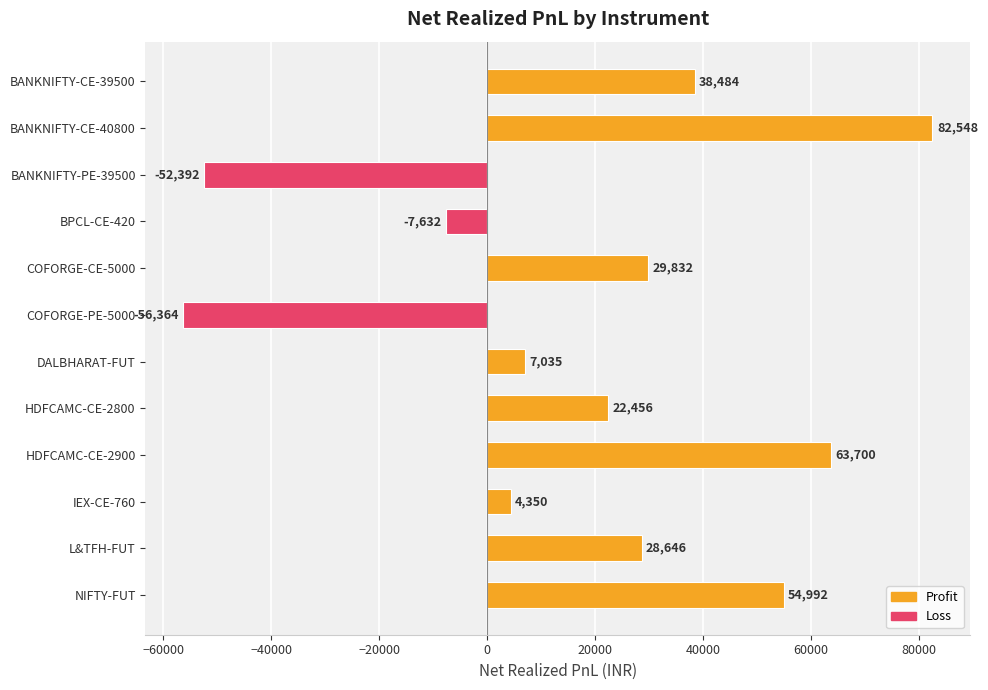

How many bars are there in total?

12